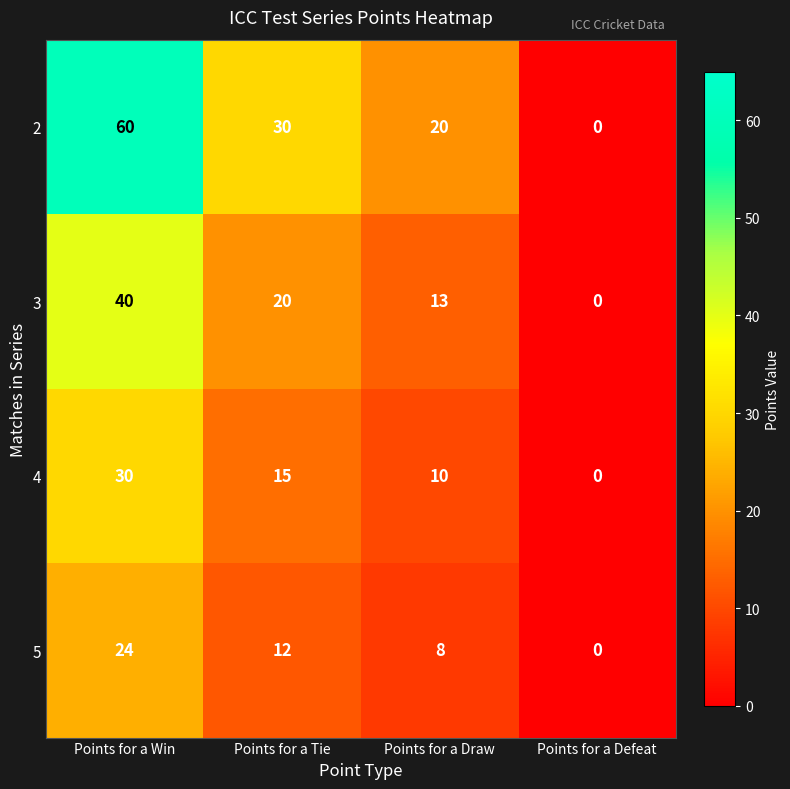

Where is 4 nearest to the value 15?

Points for a Tie